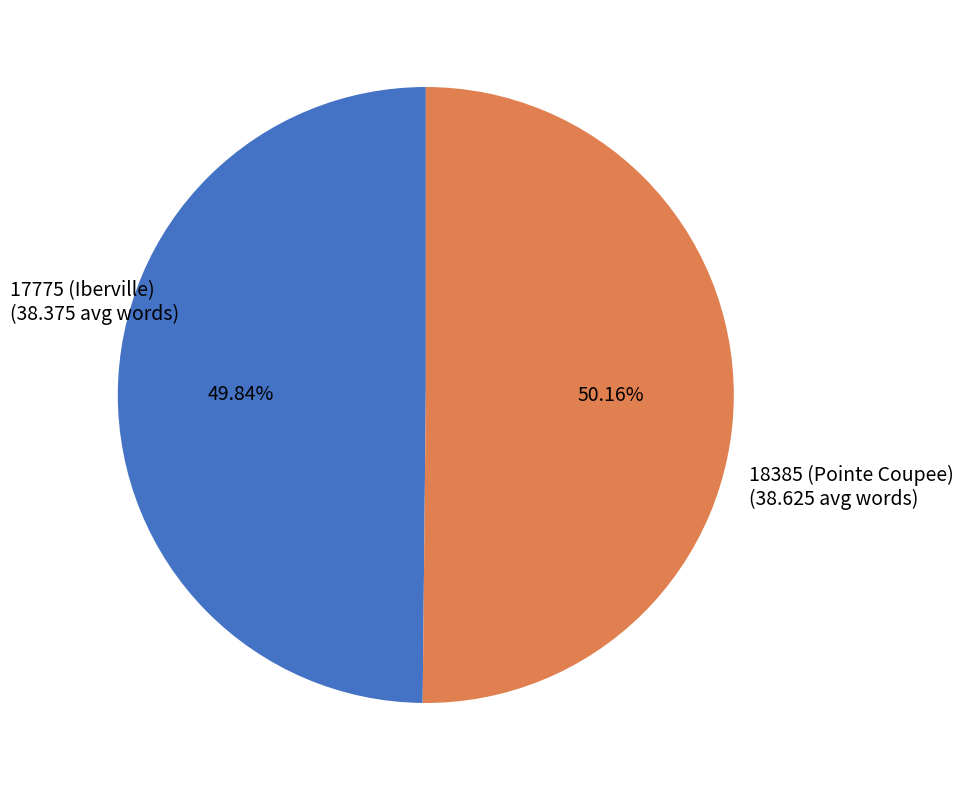

Does any single category account for the majority?

Yes